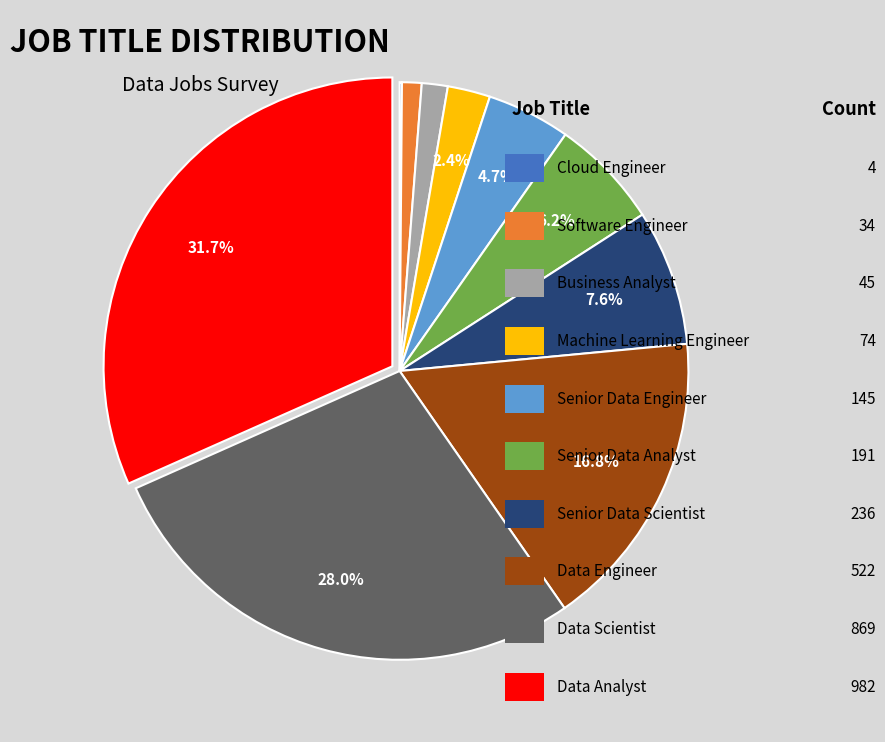

Does any single category account for the majority?

No